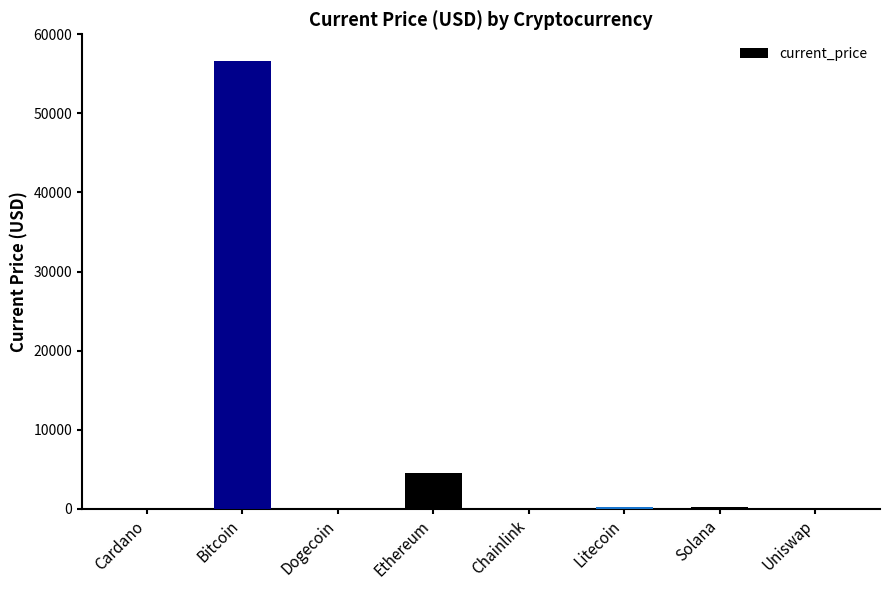

True or false: the data shows 2235.9 at Ethereum.

False